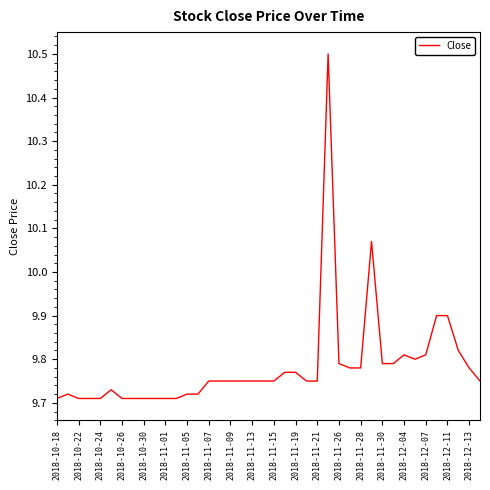

What is the greatest value displayed?

10.5